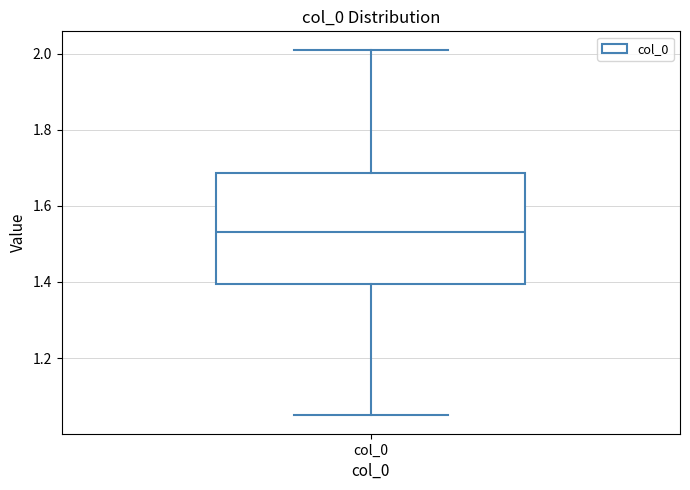

Read this box plot against the y-axis: the position of the median line, the range covered by the box, and the ends of both whiskers. The values are not printed on the chart, so give them approximately, as read against the axis.

median 1.54, box 1.40 to 1.68, whiskers 1.04 to 2.02